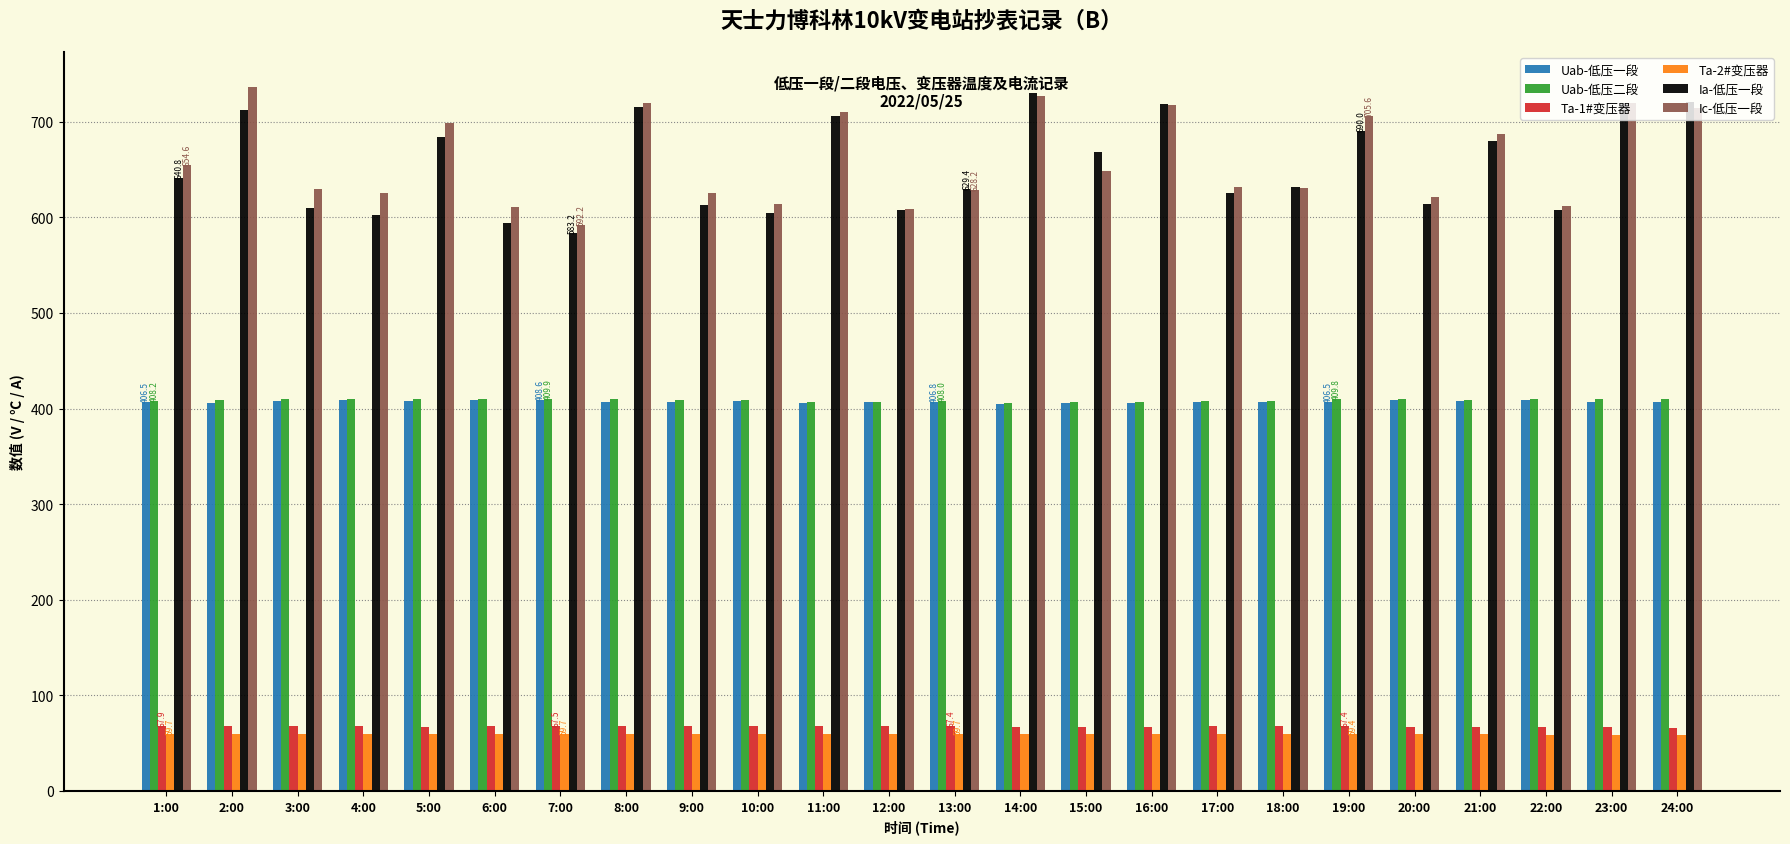

What is the difference between the Ta-2#变压器 values at 21:00 and 22:00?

0.2